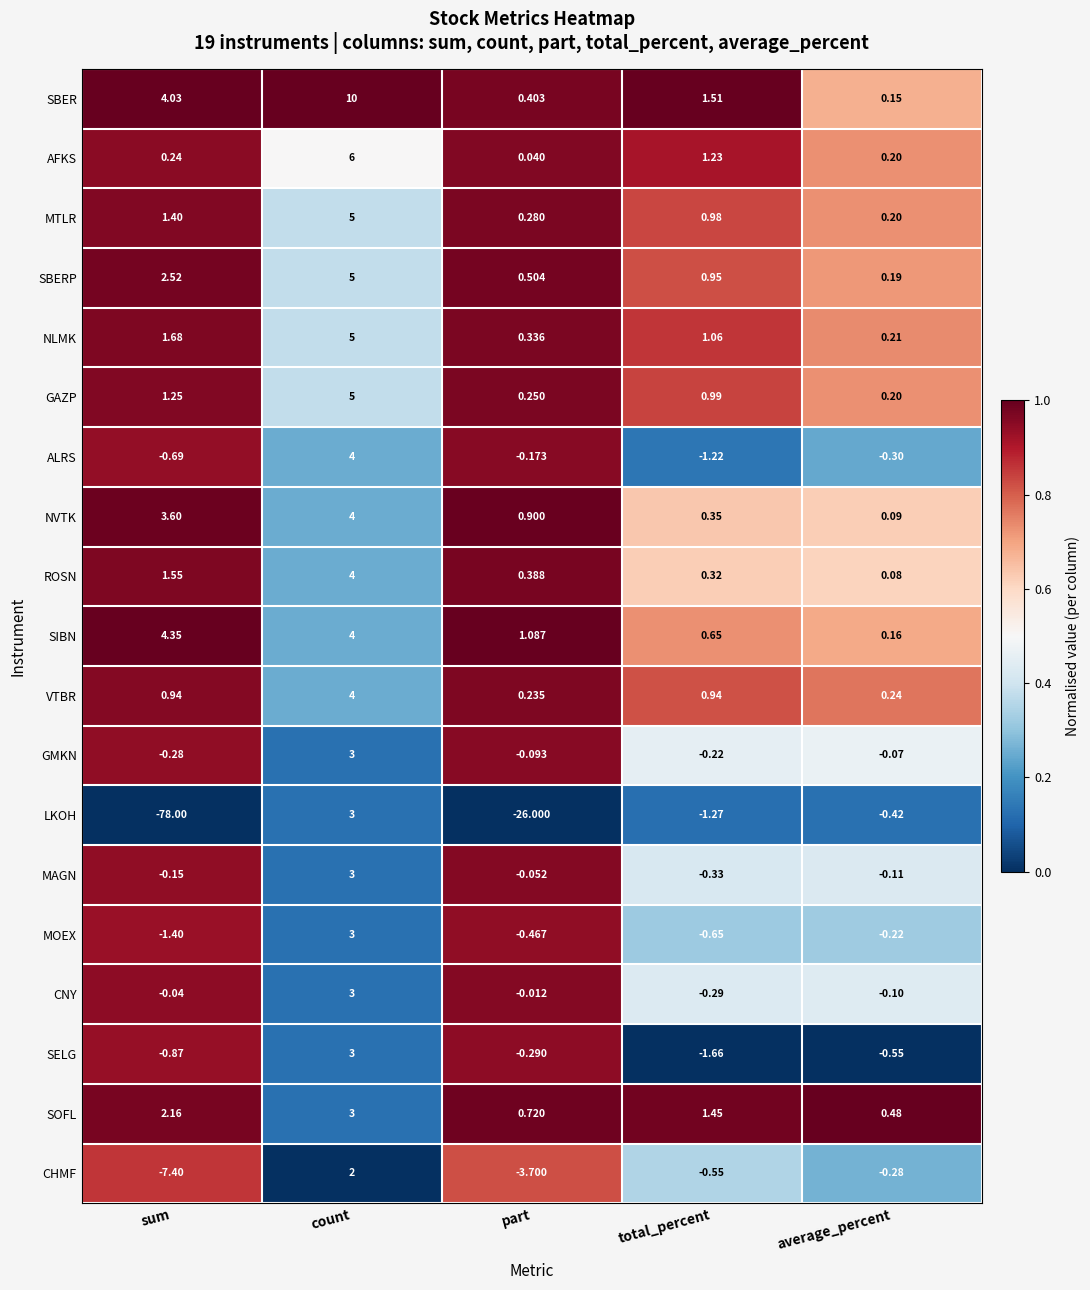

Rank the series at total_percent from lowest to highest value.

SELG, LKOH, ALRS, MOEX, CHMF, MAGN, CNY, GMKN, ROSN, NVTK, SIBN, VTBR, SBERP, MTLR, GAZP, NLMK, AFKS, SOFL, SBER